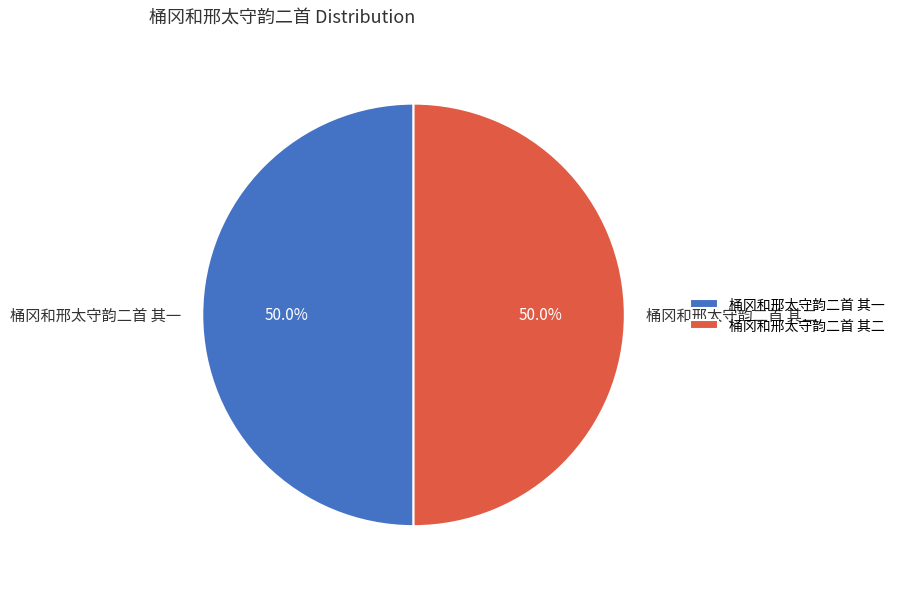

Do 桶冈和邢太守韵二首 其一 and 桶冈和邢太守韵二首 其二 together represent more than half of the pie?

Yes